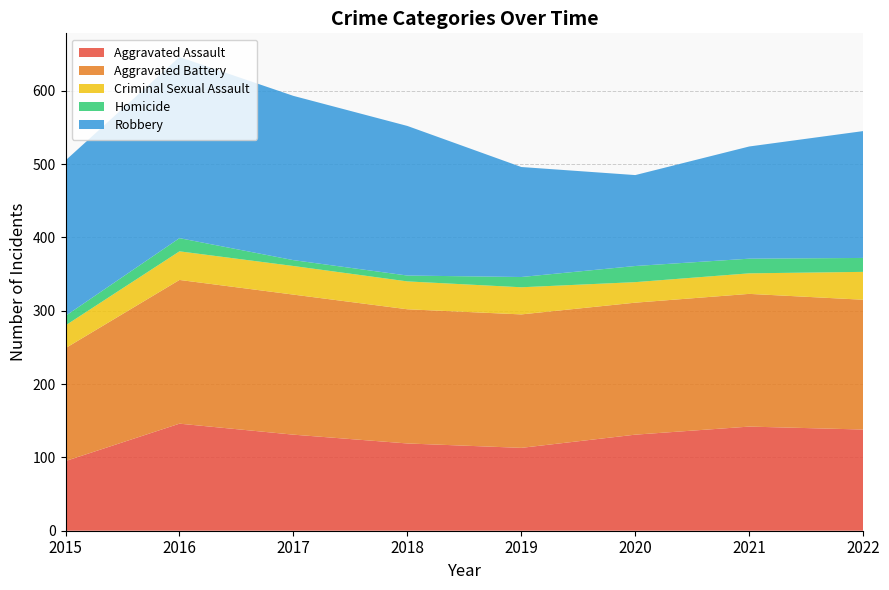

Reading left to right, transcribe all the data shown in this chart.

Aggravated Assault: 2015=95	2016=146	2017=131	2018=119	2019=113	2020=131	2021=142	2022=138
Aggravated Battery: 2015=154	2016=196	2017=191	2018=183	2019=182	2020=180	2021=181	2022=177
Criminal Sexual Assault: 2015=31	2016=39	2017=39	2018=38	2019=37	2020=28	2021=28	2022=38
Homicide: 2015=13	2016=18	2017=8	2018=8	2019=14	2020=22	2021=20	2022=19
Robbery: 2015=212	2016=247	2017=224	2018=204	2019=150	2020=124	2021=153	2022=173